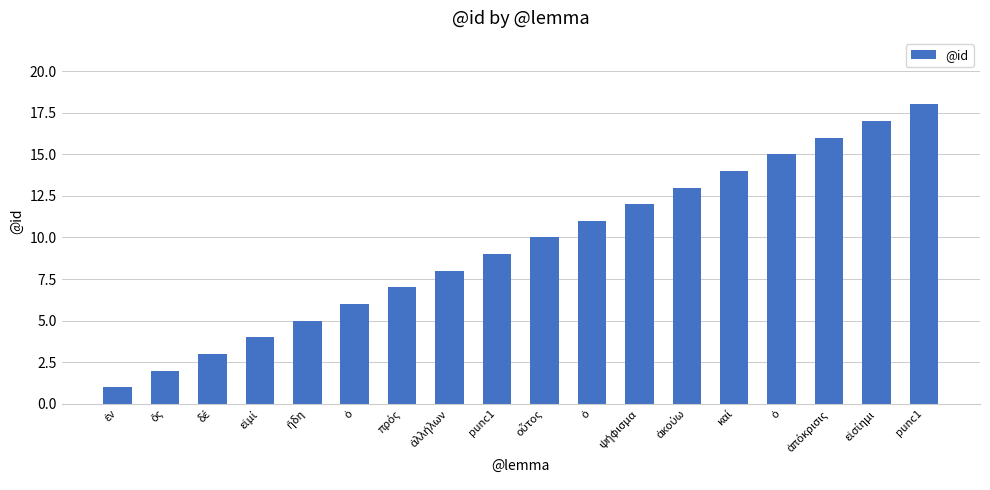

What is the value of the 13th bar from the left?

13